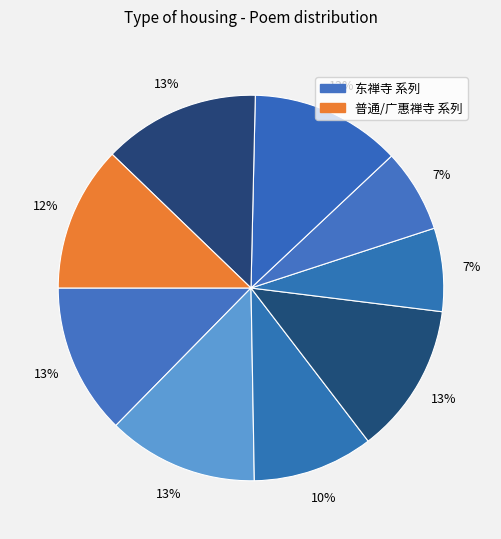

How many slices are in this pie chart?

9